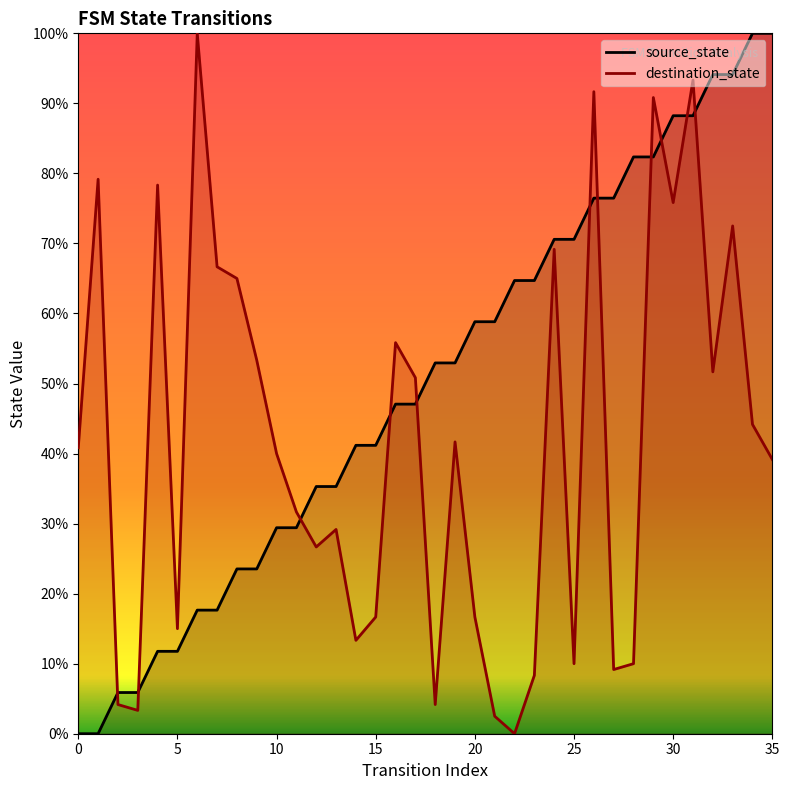

Rank the series by their maximum value, from lowest to highest.

source_state, destination_state